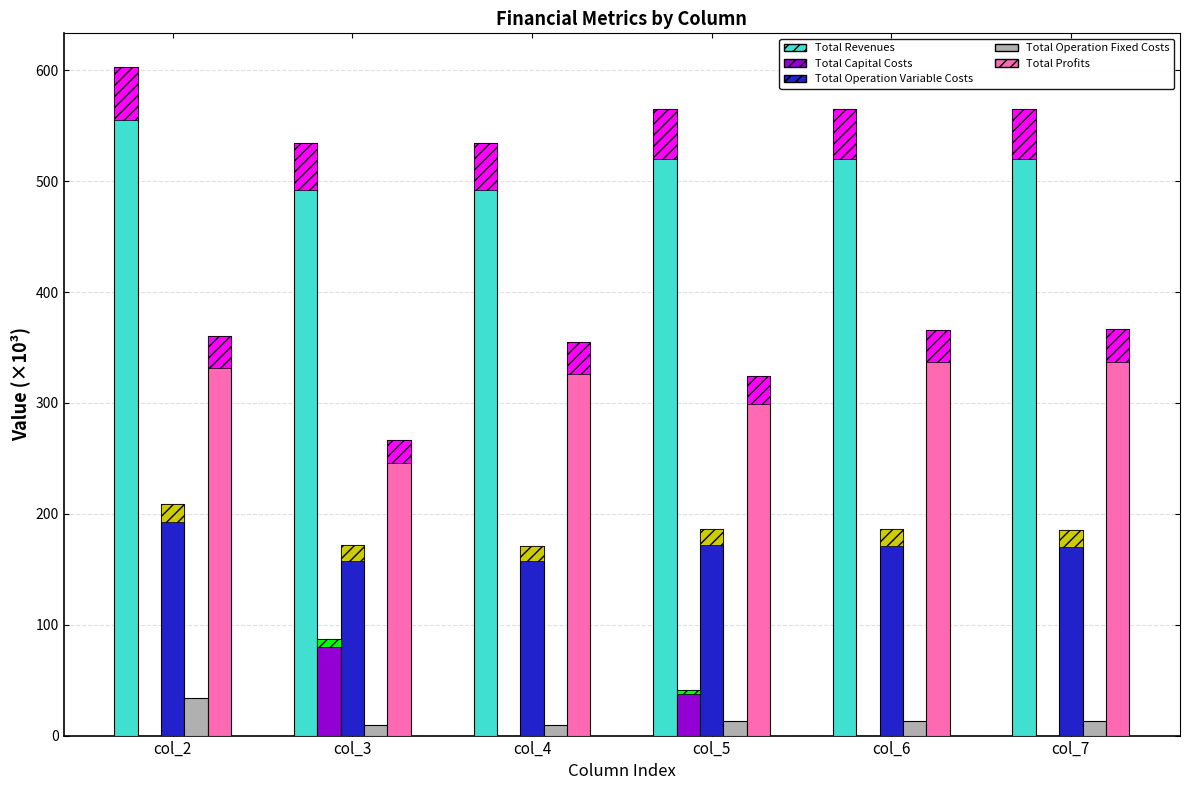

At which label is Total Operation Fixed Costs closest to 21?

col_5